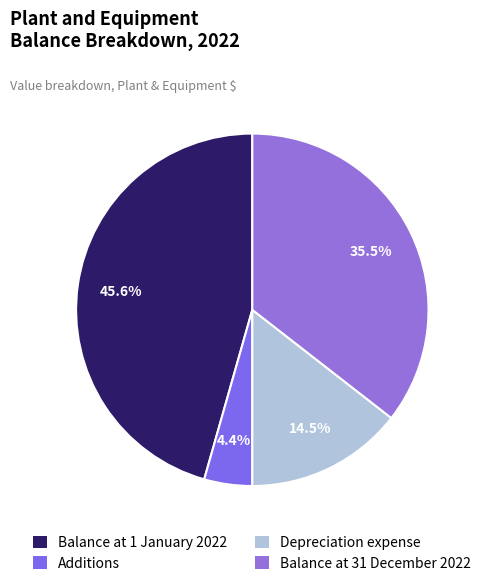

How many segments does this pie chart have?

4